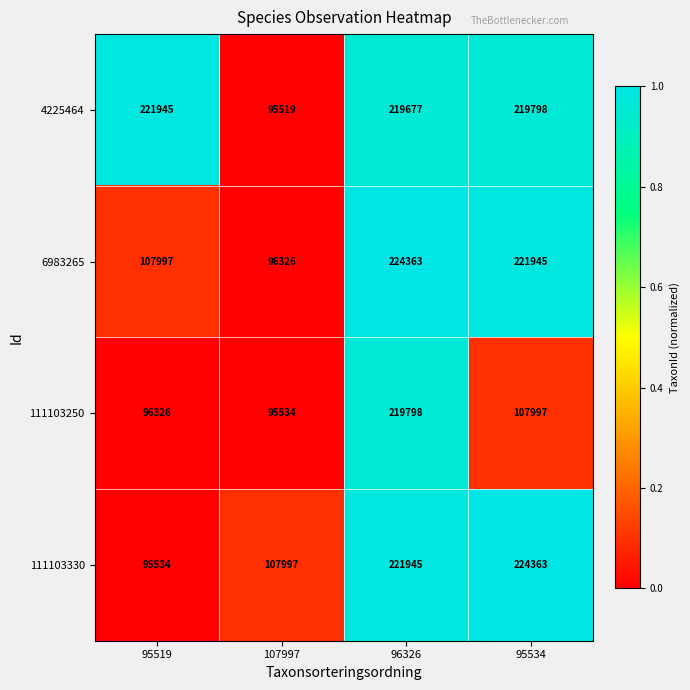

Reading left to right, extract all data points from this chart.

4225464: 95519=221945	107997=95519	96326=219677	95534=219798
6983265: 95519=107997	107997=96326	96326=224363	95534=221945
111103250: 95519=96326	107997=95534	96326=219798	95534=107997
111103330: 95519=95534	107997=107997	96326=221945	95534=224363